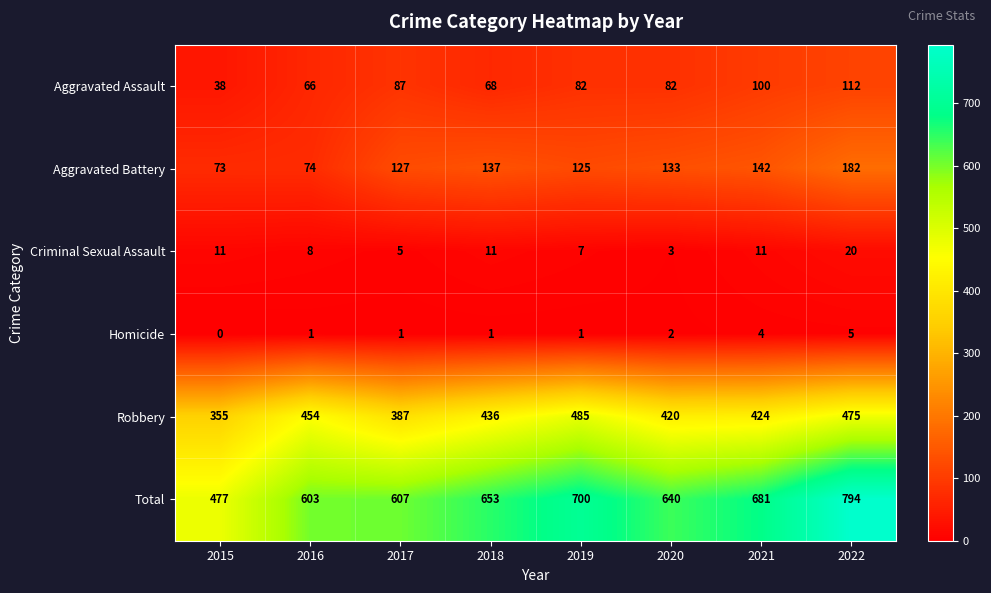

Rank the series at 2016 from lowest to highest value.

Homicide, Criminal Sexual Assault, Aggravated Assault, Aggravated Battery, Robbery, Total